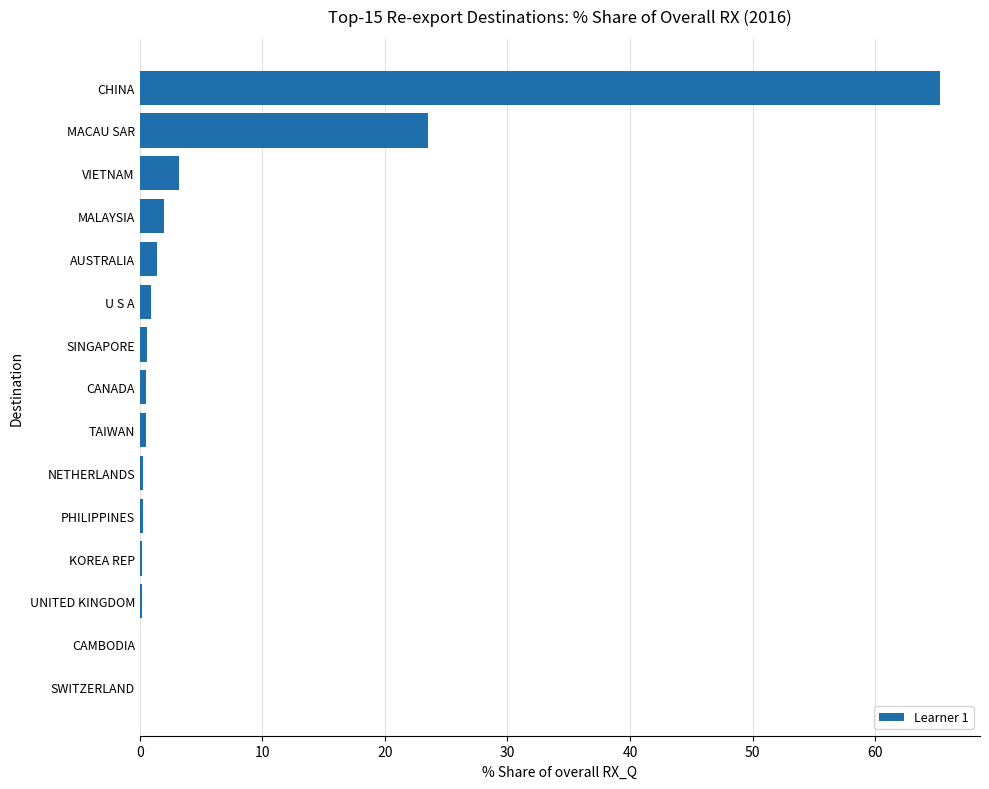

Between U S A and VIETNAM, which is larger?

VIETNAM